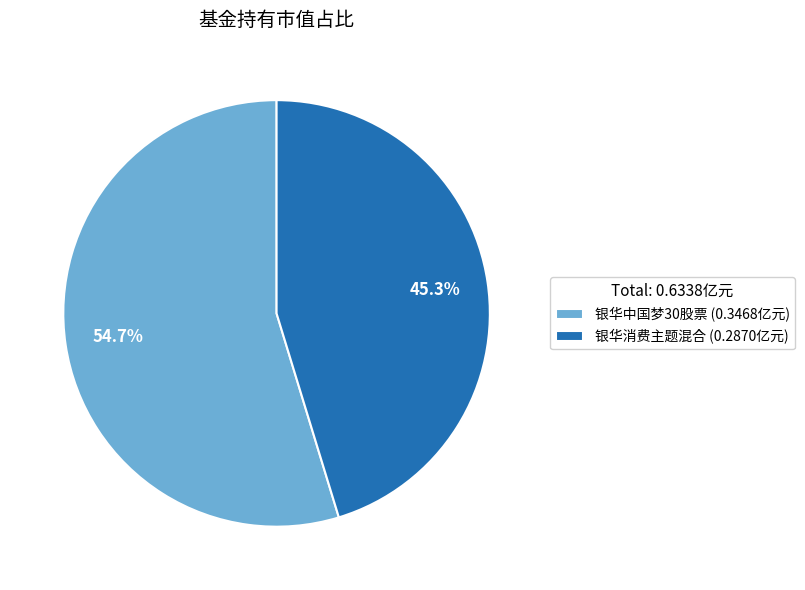

Does 银华消费主题混合 account for over 50% of the chart?

No